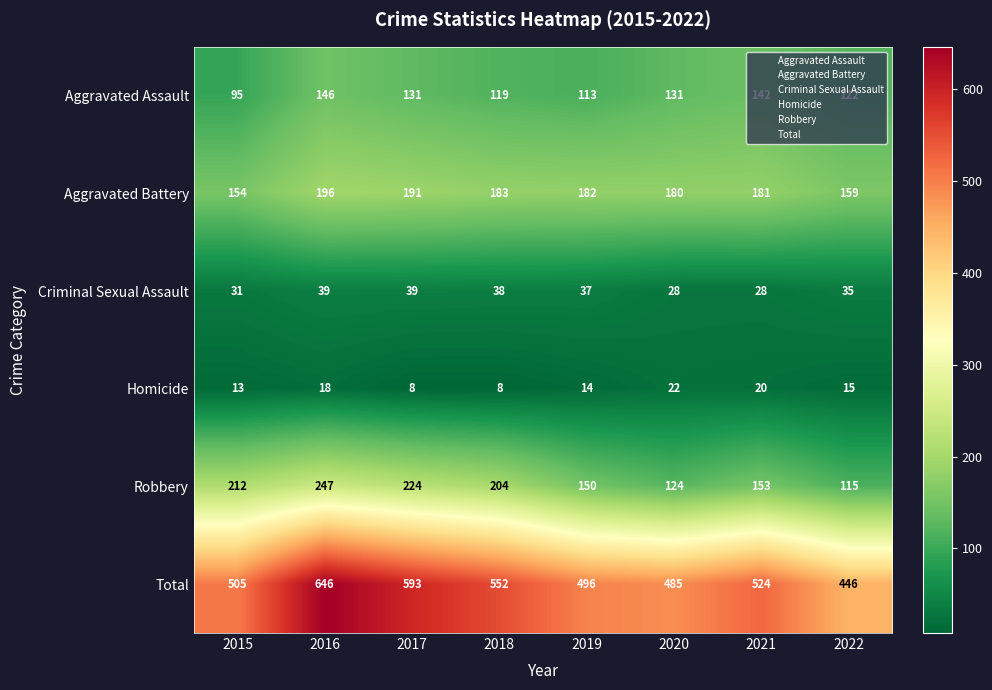

Which series changed the most between 2016 and 2022?

Total